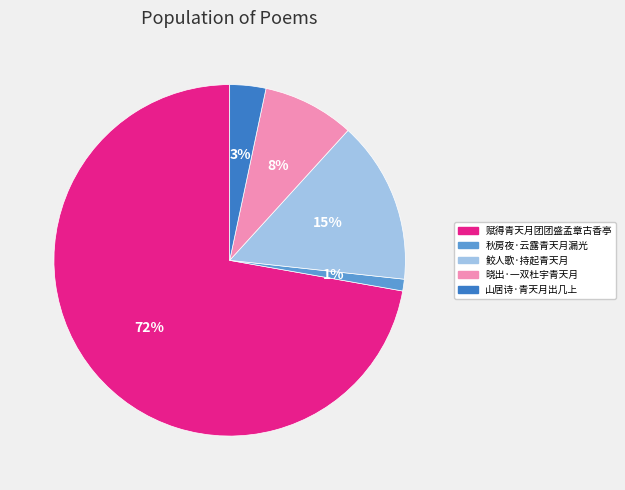

What is the majority slice?

赋得青天月团团盛孟章古香亭